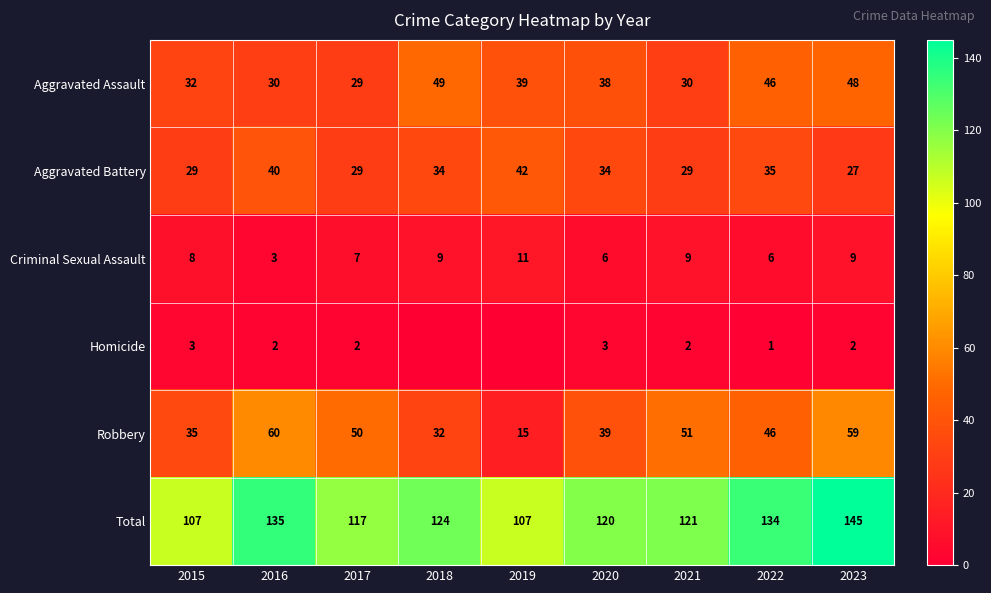

What is the spread (max minus min) of values at 2017?

115